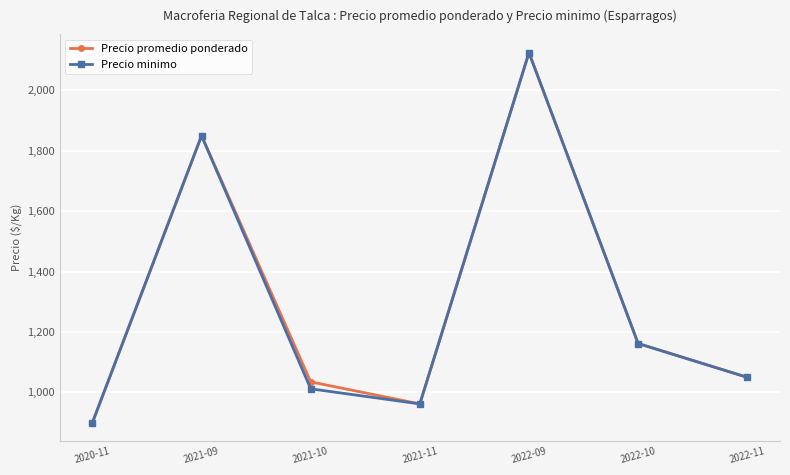

The Precio minimo series shows 466 at 2021-09. True or false?

False